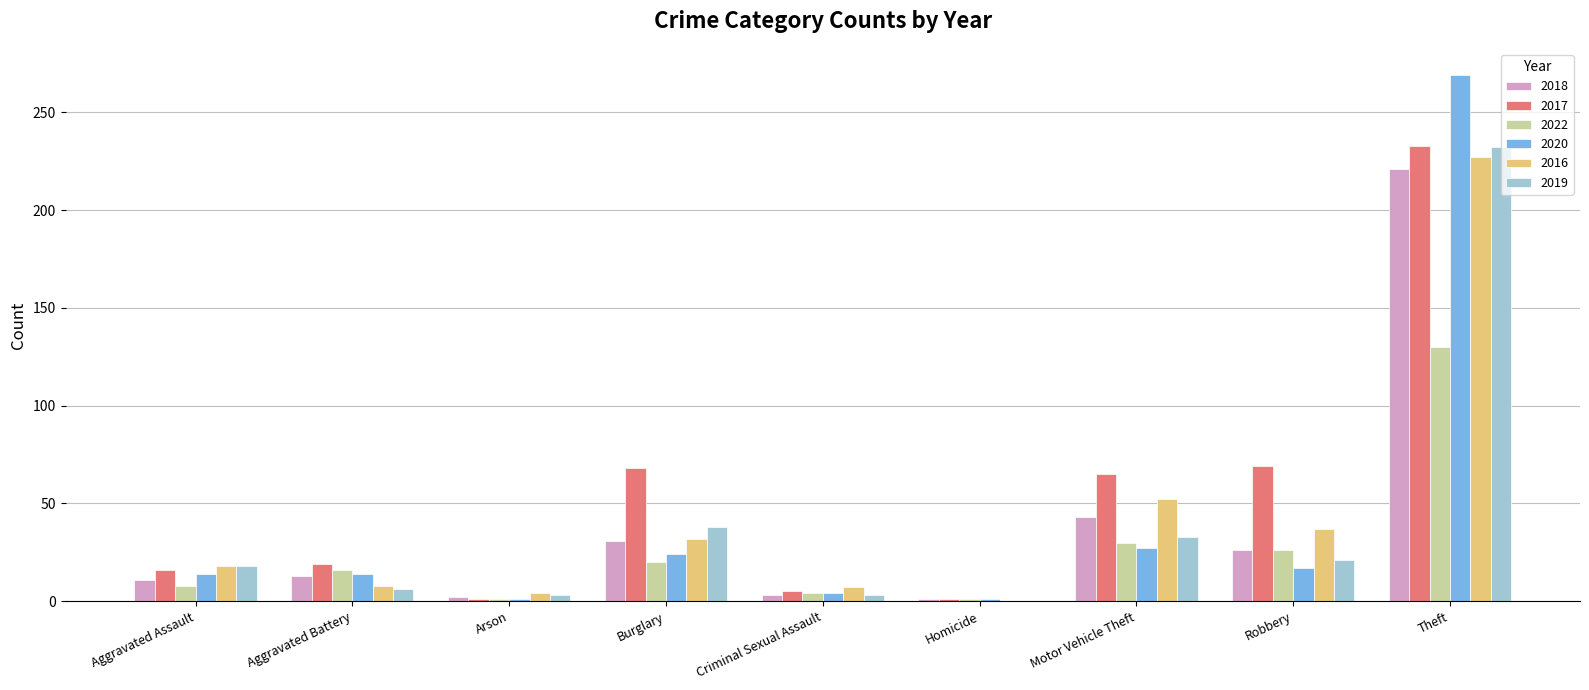

What is the sum of the 2020 values at Aggravated Assault and Burglary?

38